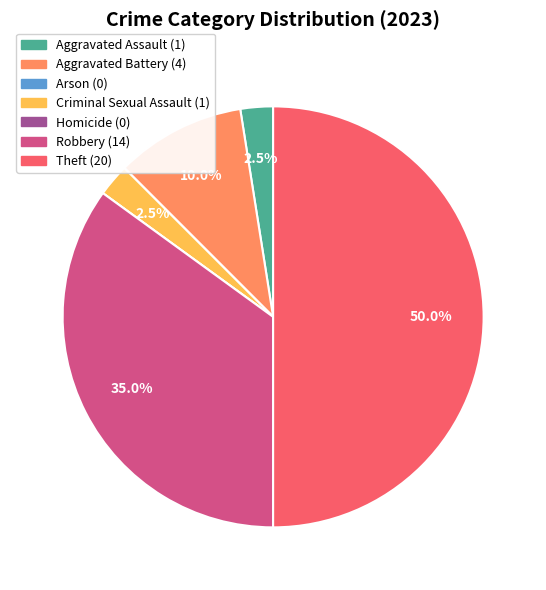

Between Criminal Sexual Assault and Aggravated Battery, which is larger?

Aggravated Battery